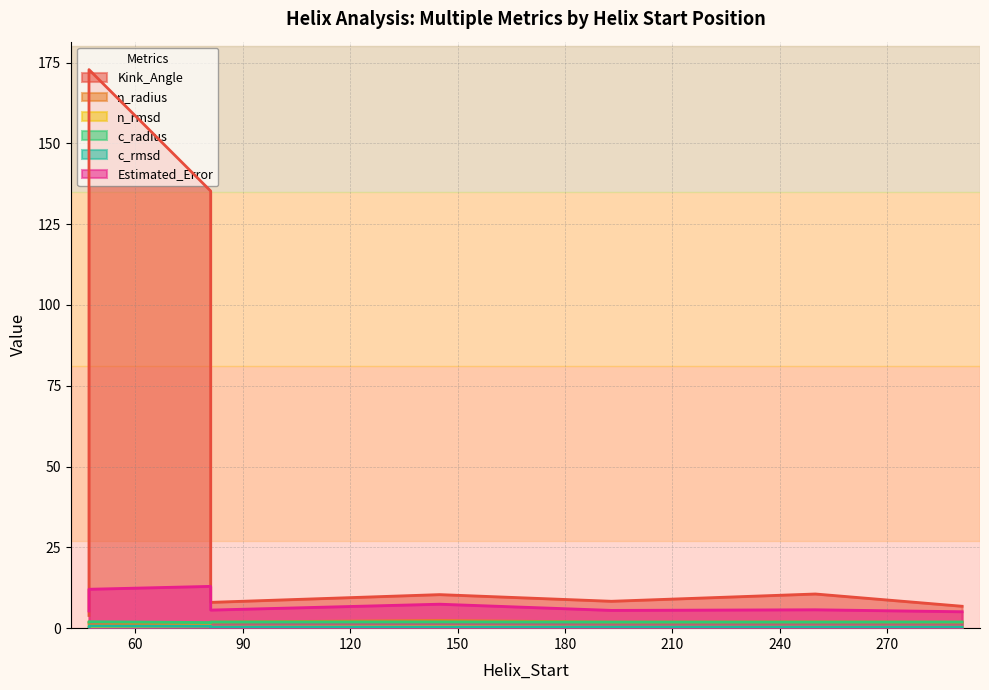

True or false: n_rmsd and Kink_Angle cross at least once.

False